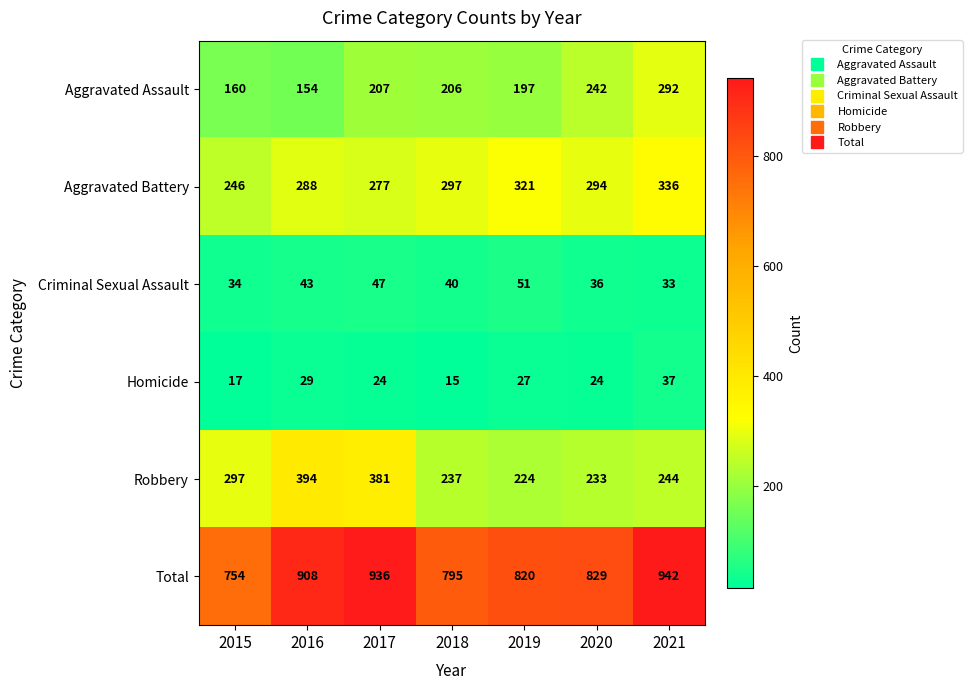

What is the approximate value of Criminal Sexual Assault at 2015, to the nearest 10?

30